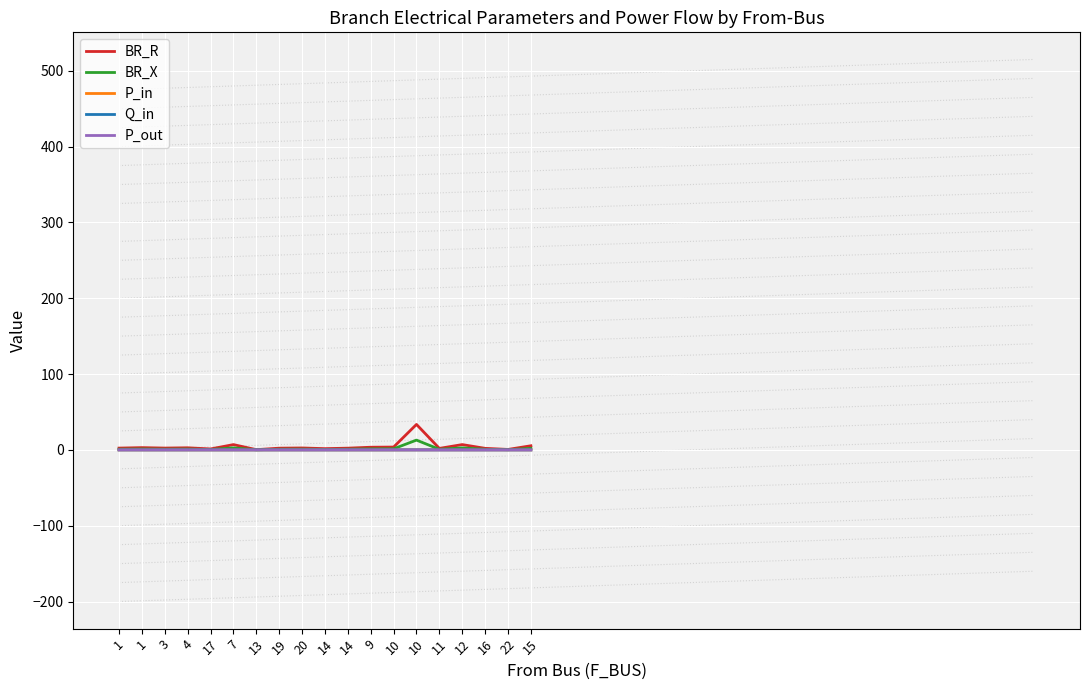

True or false: BR_R and P_out cross at least once.

False